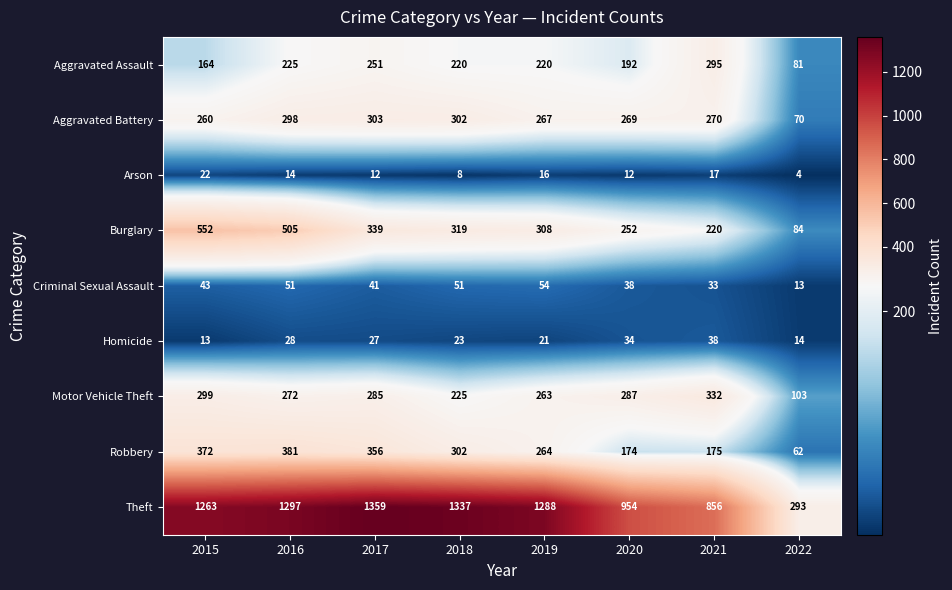

How many data points does each series have?

8